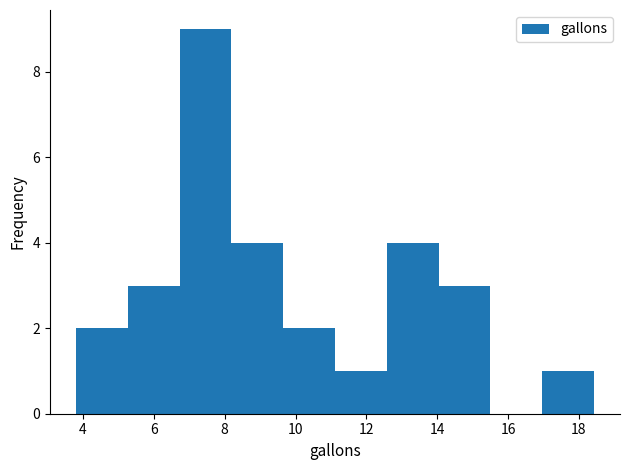

Which range on the x-axis has the tallest bar?

6.8 to 8.2